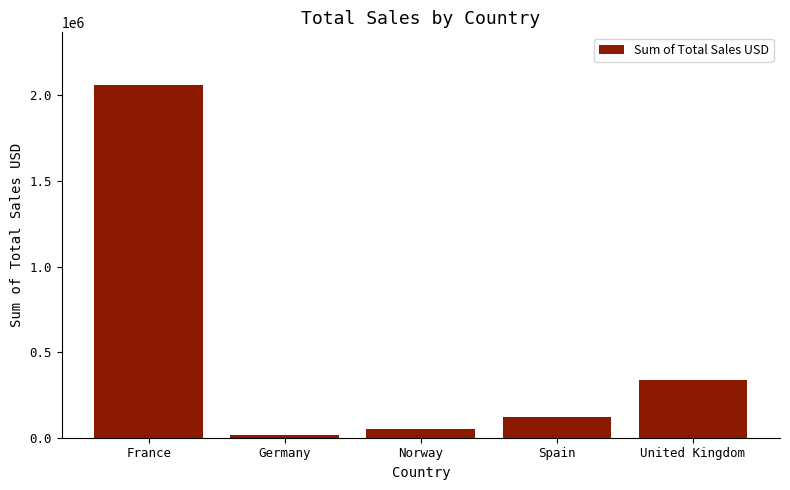

What is the sum of all values?

2581245.8